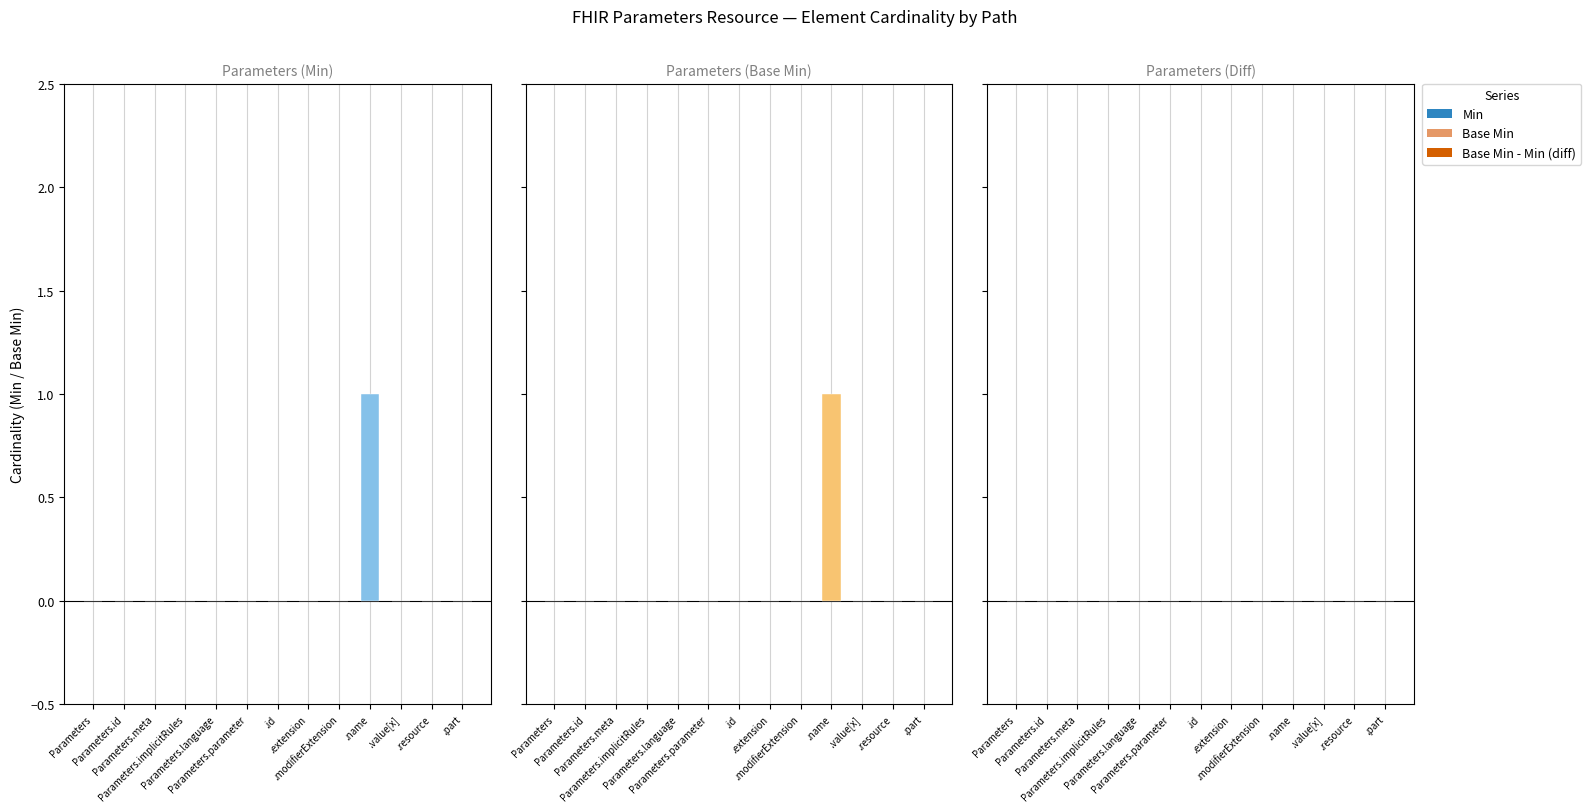

Reading left to right, transcribe all the data shown in this chart.

Min: Parameters=0	Parameters.id=0	Parameters.meta=0	Parameters.implicitRules=0	Parameters.language=0	Parameters.parameter=0	Parameters.parameter.id=0	Parameters.parameter.extension=0	Parameters.parameter.modifierExtension=0	Parameters.parameter.name=1	Parameters.parameter.value[x]=0	Parameters.parameter.resource=0	Parameters.parameter.part=0
Base Min: Parameters=0	Parameters.id=0	Parameters.meta=0	Parameters.implicitRules=0	Parameters.language=0	Parameters.parameter=0	Parameters.parameter.id=0	Parameters.parameter.extension=0	Parameters.parameter.modifierExtension=0	Parameters.parameter.name=1	Parameters.parameter.value[x]=0	Parameters.parameter.resource=0	Parameters.parameter.part=0